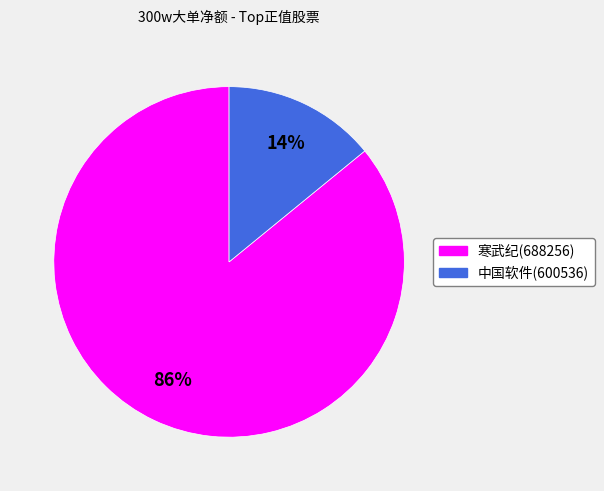

Does 中国软件(600536) account for over 50% of the chart?

No